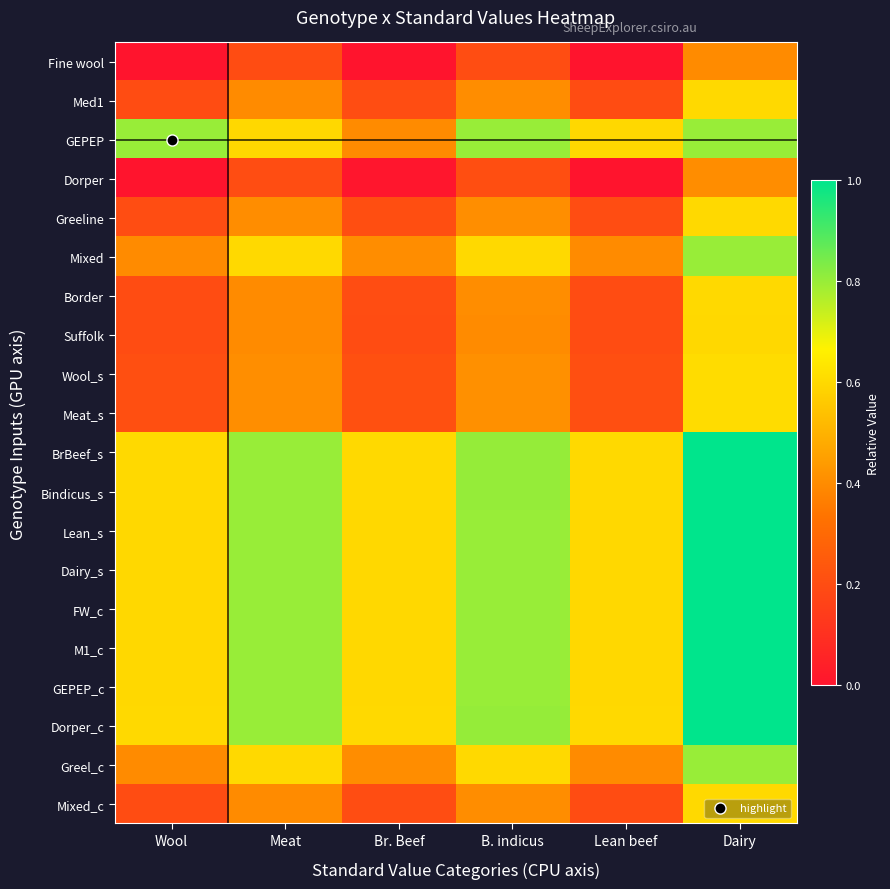

At how many categories does at least one series exceed 0?

6